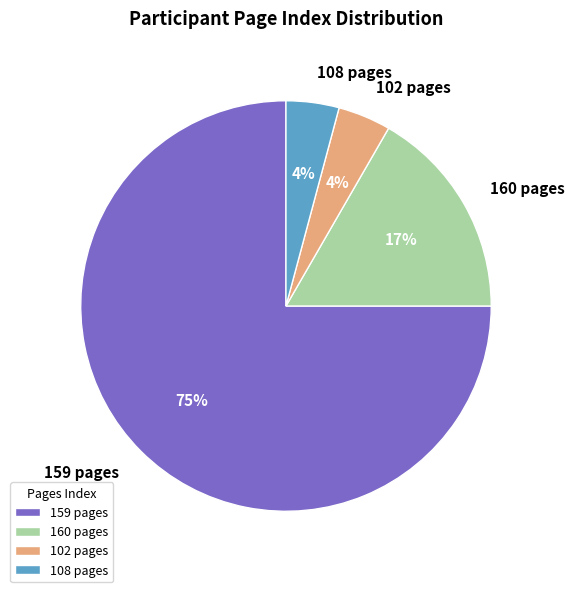

Which slice is the largest?

159 pages